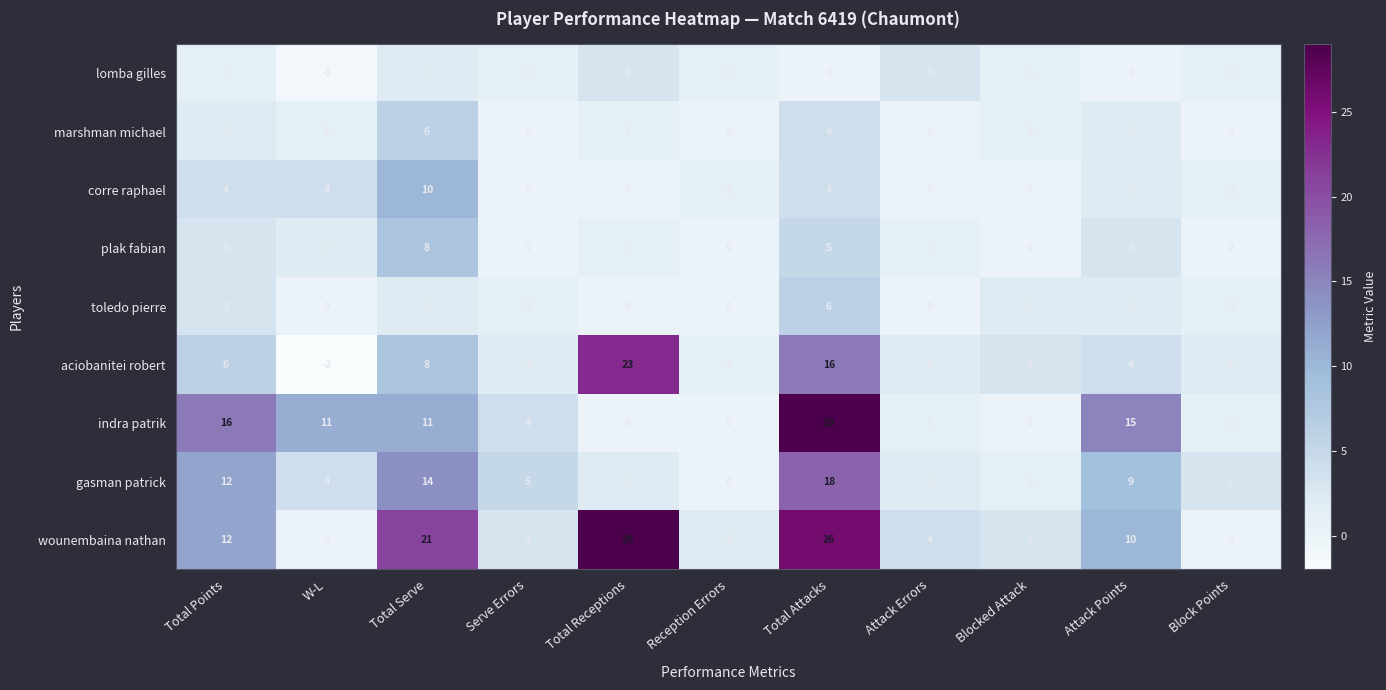

What is the minimum value shown in the chart?

-2